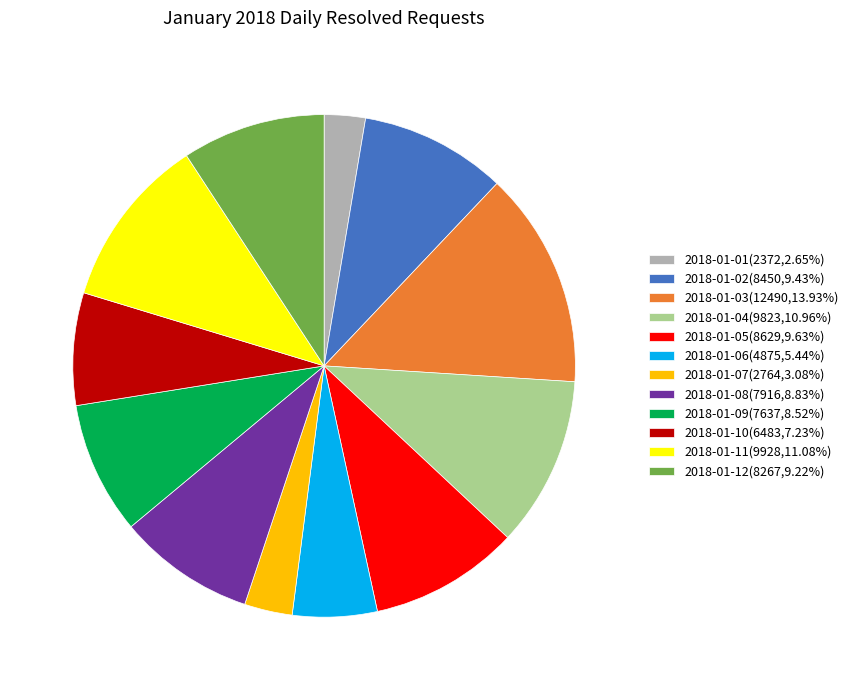

Is 2018-01-06 the majority of the pie?

No